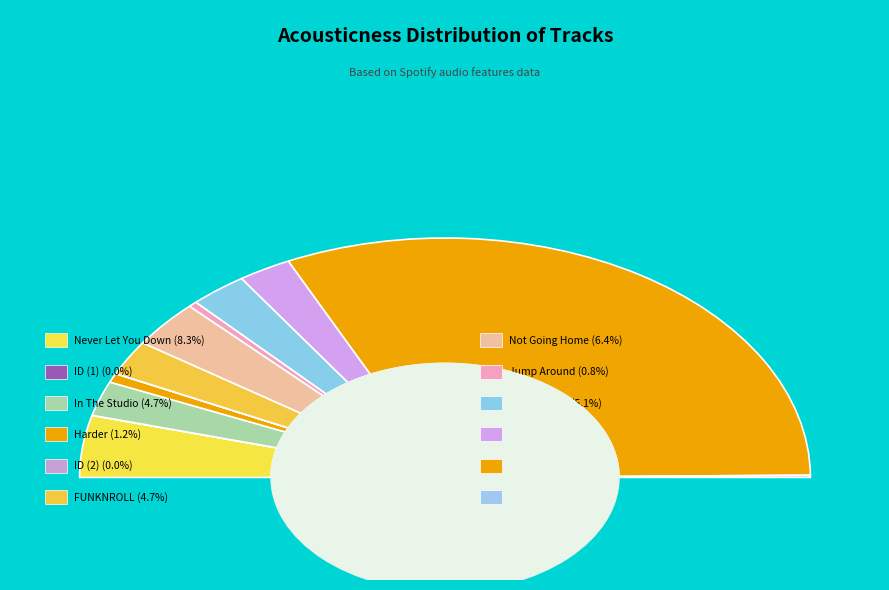

How many segments does this pie chart have?

12